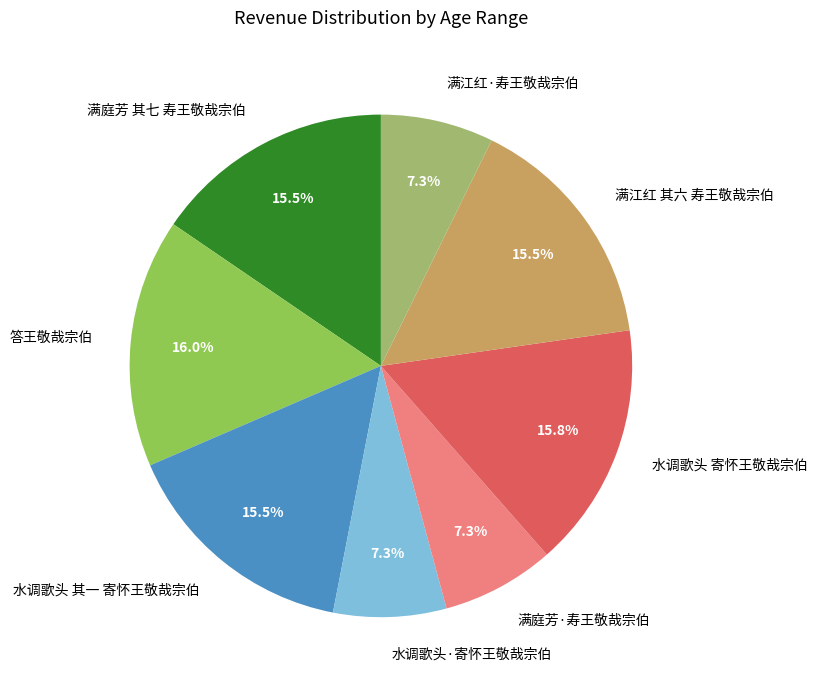

Is it true that 满江红 其六 寿王敬哉宗伯 is 30% of the pie?

False